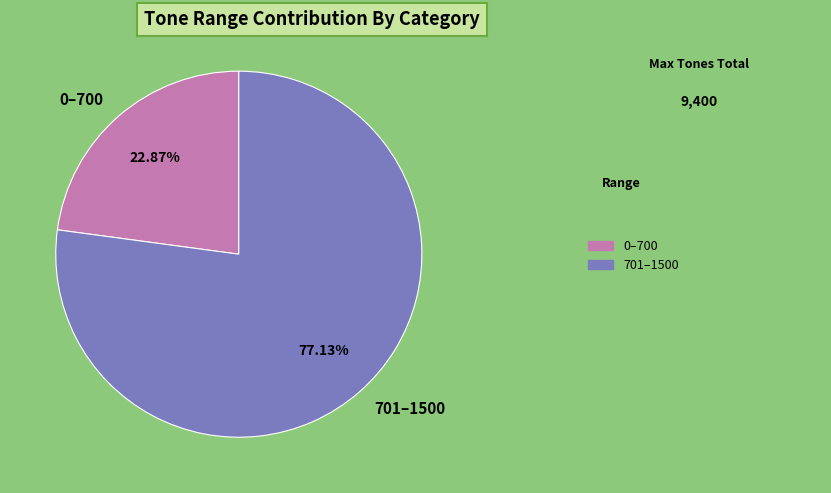

Which slice is the largest?

701–1500